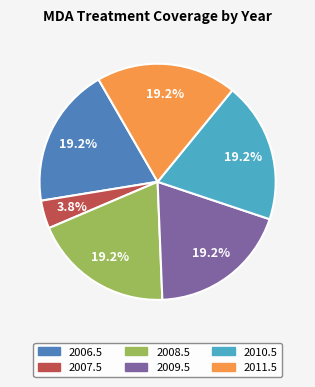

Which category has the smallest portion of the pie?

2007.5